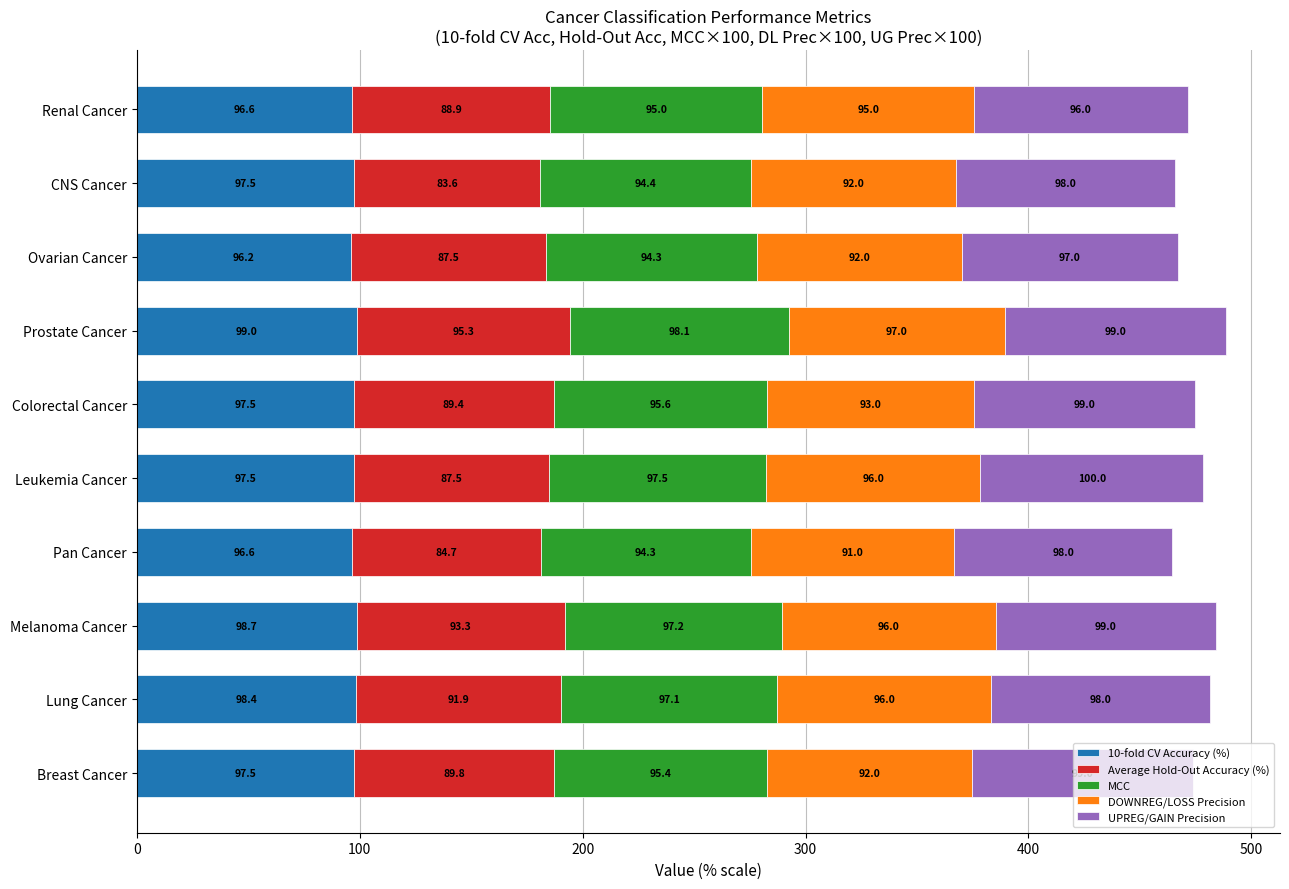

What is the highest value of the 10-fold CV Accuracy (%) series?

99.0